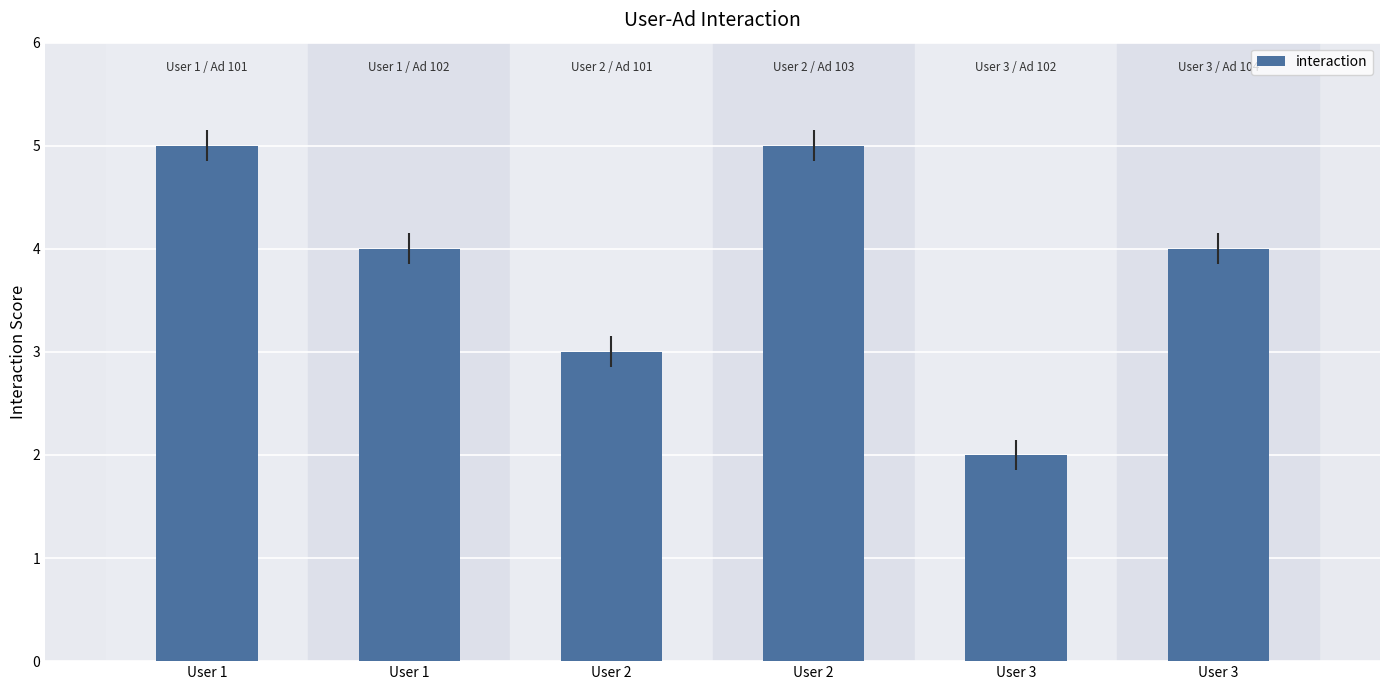

At which category does the chart reach its peak across all series?

User 1